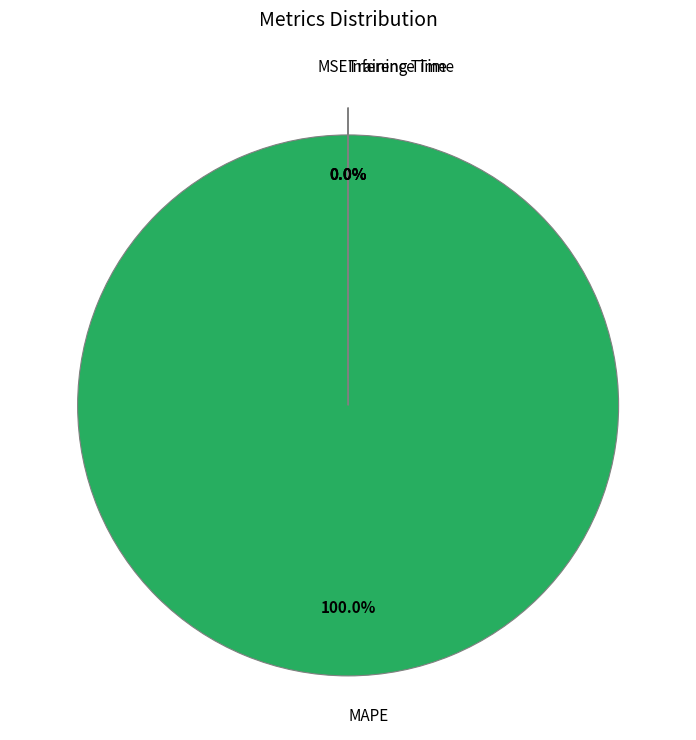

Which category has the biggest portion of the pie?

MAPE